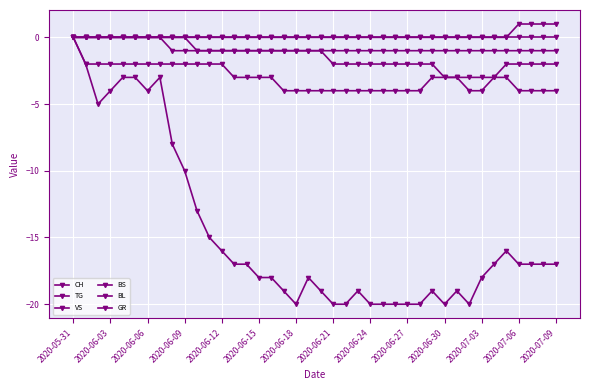

How many categories are shown in the chart?

40